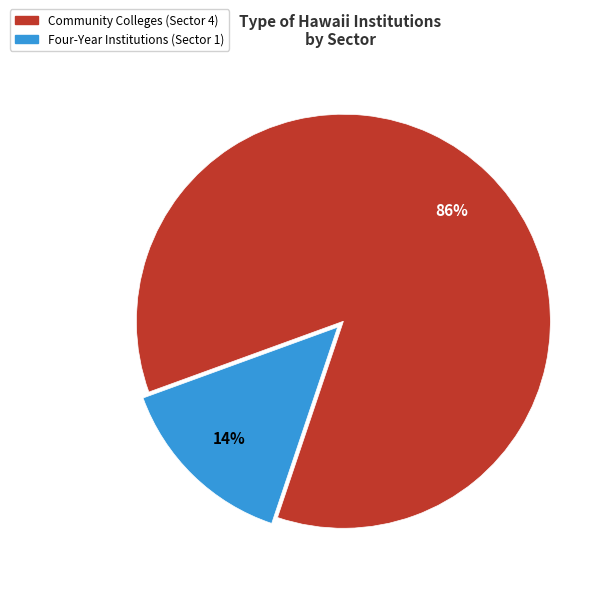

To the nearest percent, what is the average slice percentage?

50%